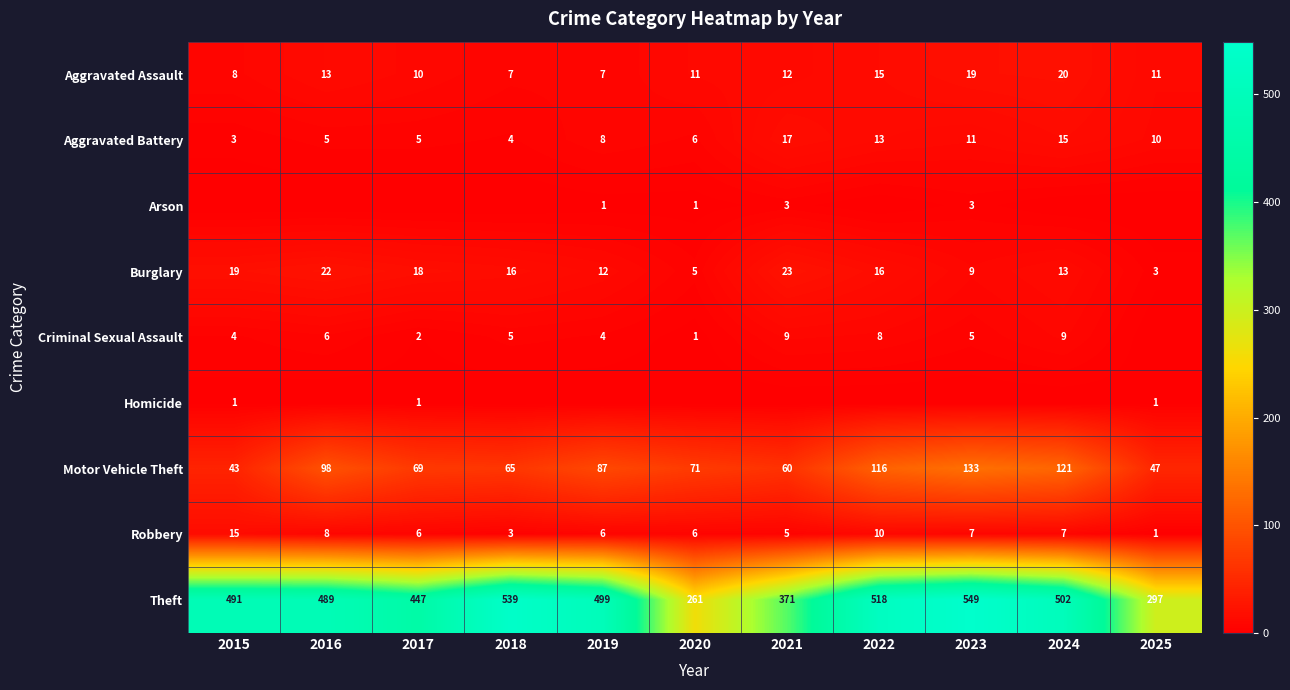

Which has a higher value, 2022 or 2025?

2022